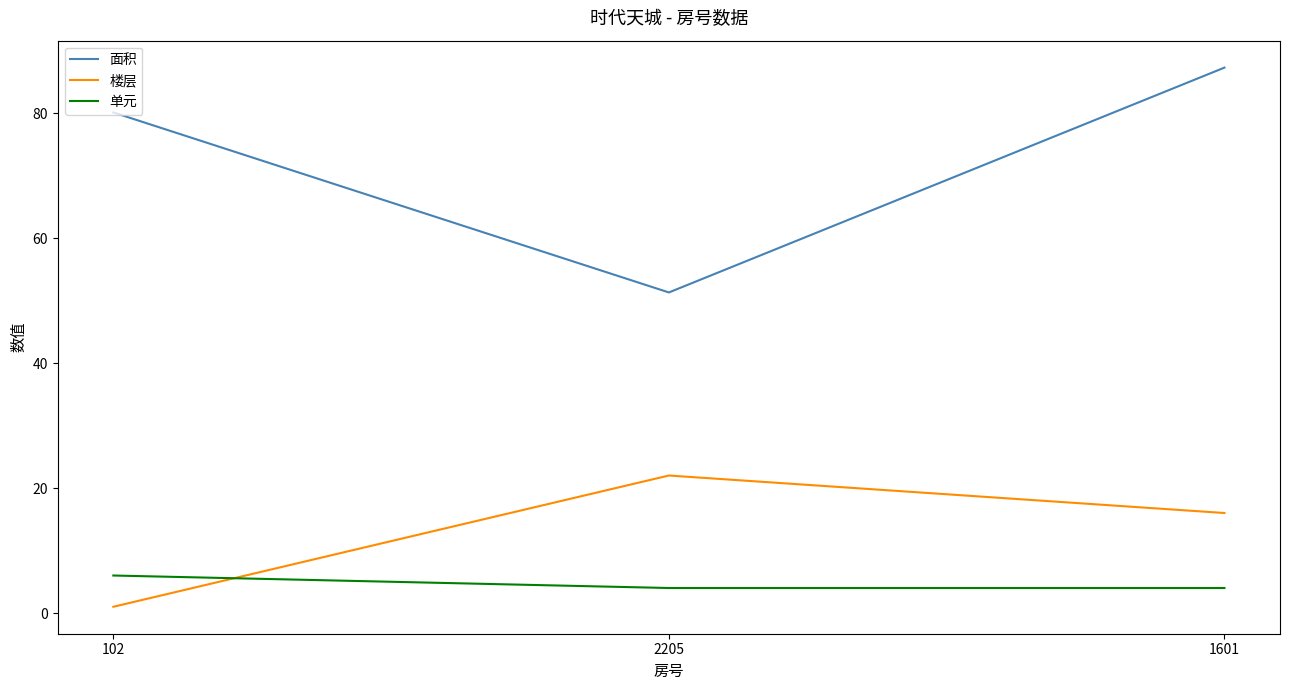

What position from the left is 2205?

2